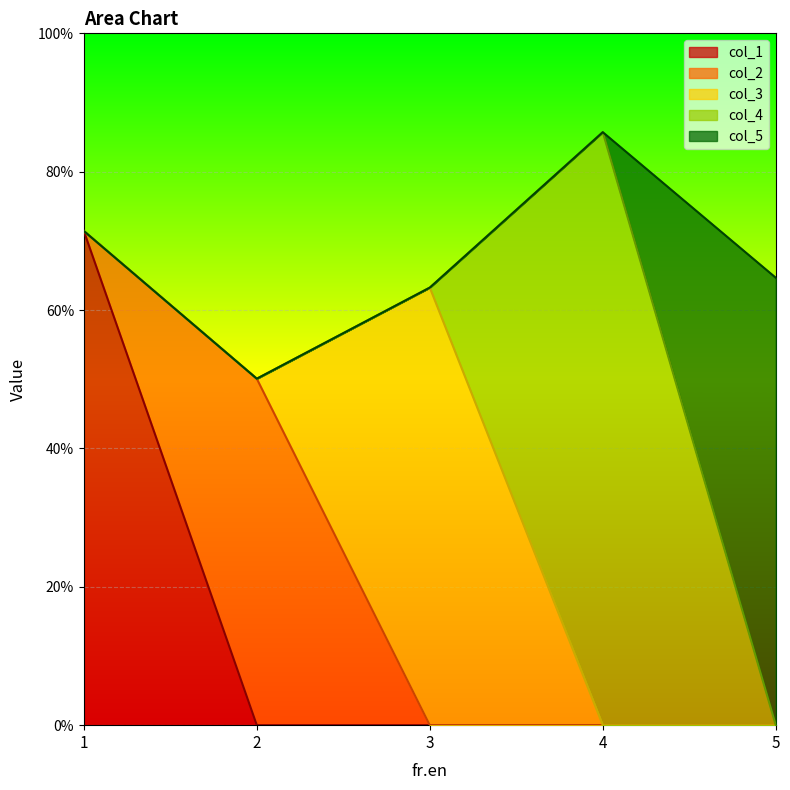

The col_2 series shows -0.2 at 4. True or false?

False